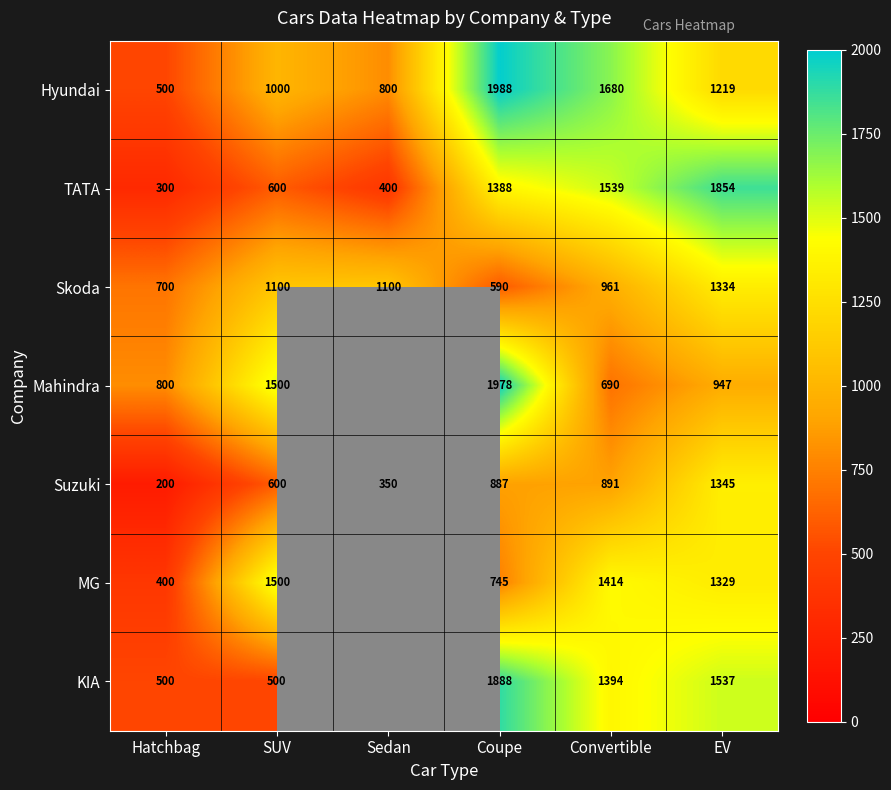

What is the lowest value of the Hyundai series?

500